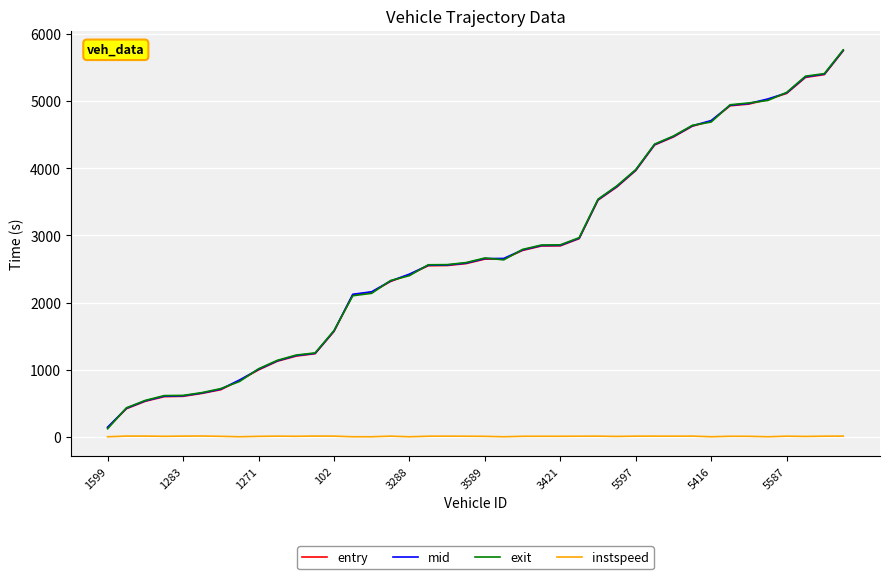

What are all the series names shown in the legend?

entry, mid, exit, instspeed